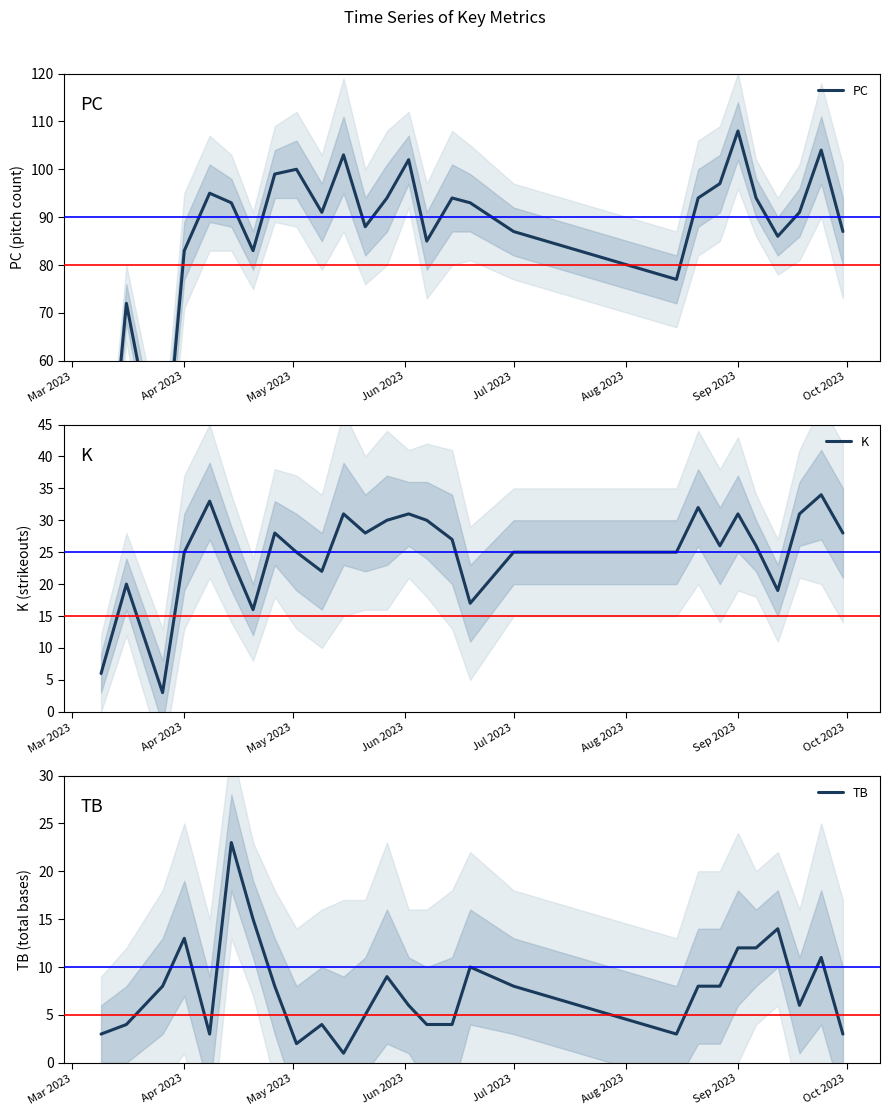

Reading left to right, transcribe all the data shown in this chart.

PC: 16	72	33	83	95	93	83	99	100	91	103	88	94	102	85	94	93	87	77	94	97	108	94	86	91	104	87
K: 6	20	3	25	33	24	16	28	25	22	31	28	30	31	30	27	17	25	25	32	26	31	26	19	31	34	28
TB: 3	4	8	13	3	23	15	8	2	4	1	5	9	6	4	4	10	8	3	8	8	12	12	14	6	11	3